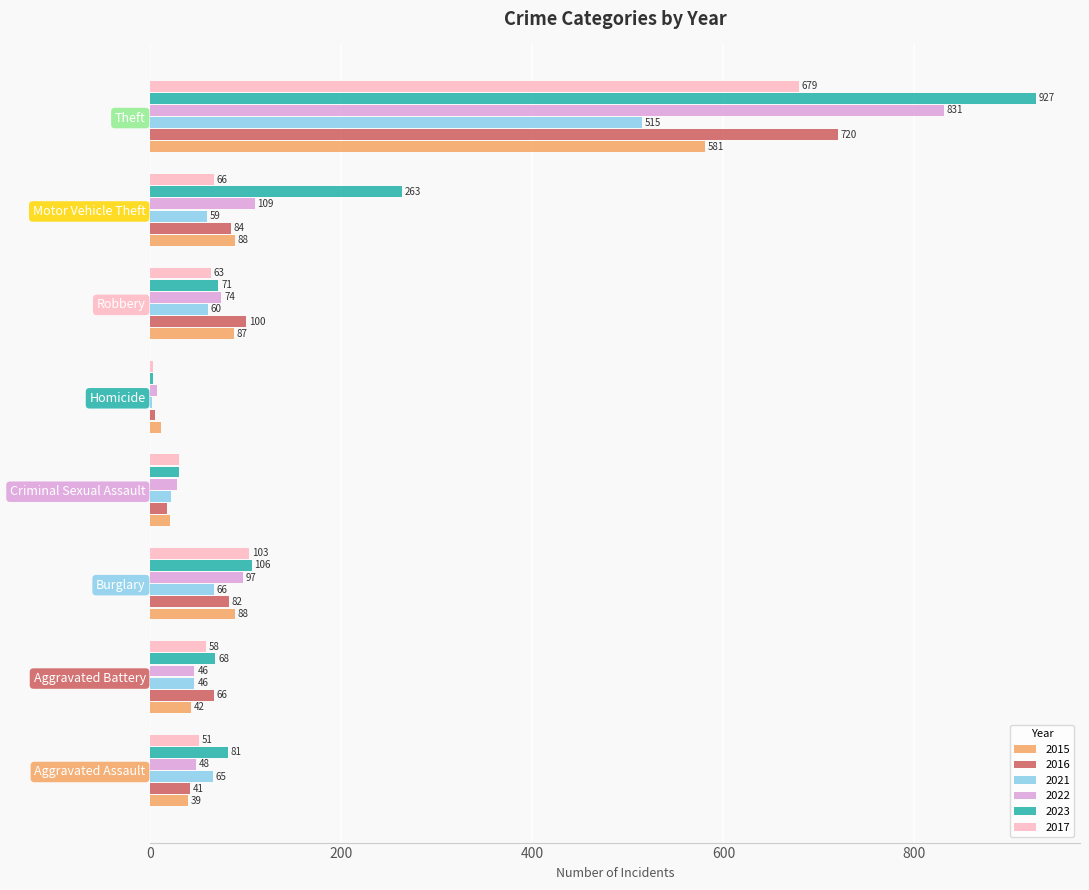

At which category is the sum across all series the highest?

Theft